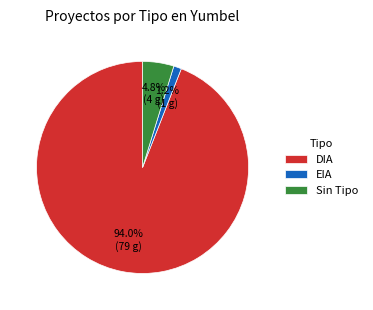

What portion of the pie excludes EIA?

98.8%